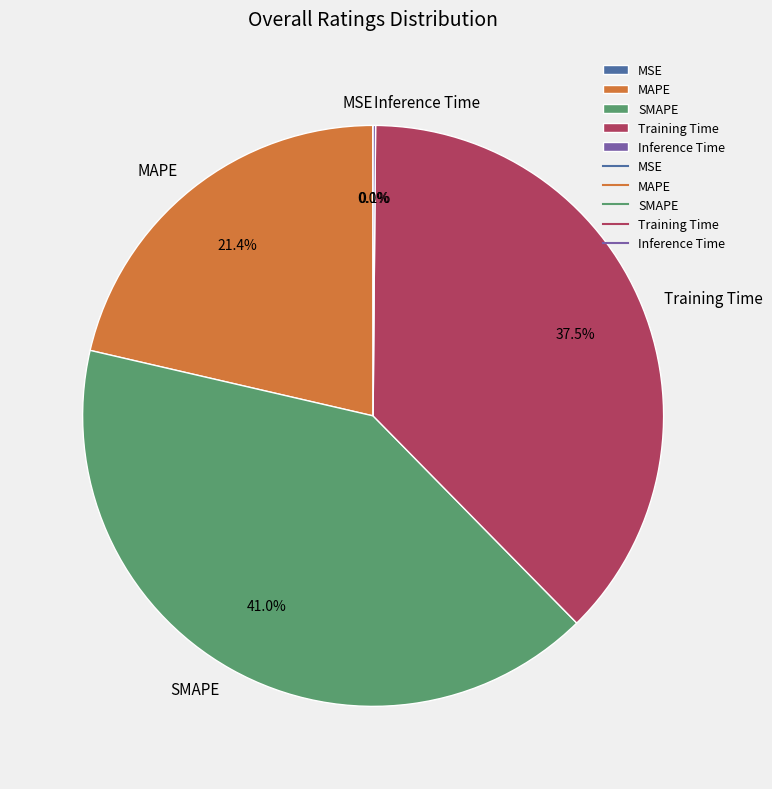

Between MAPE and Training Time, which is larger?

Training Time